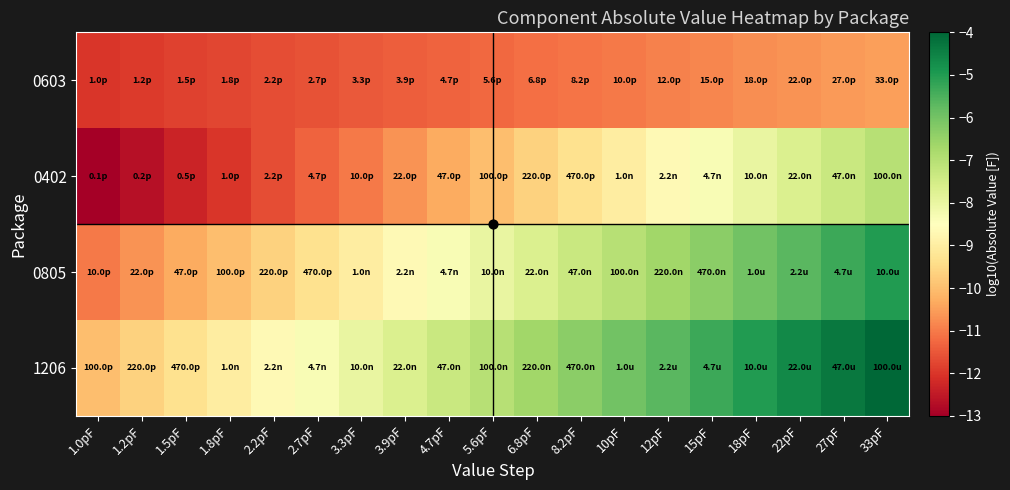

Rank the series by their maximum value, from highest to lowest.

1206, 0805, 0402, 0603